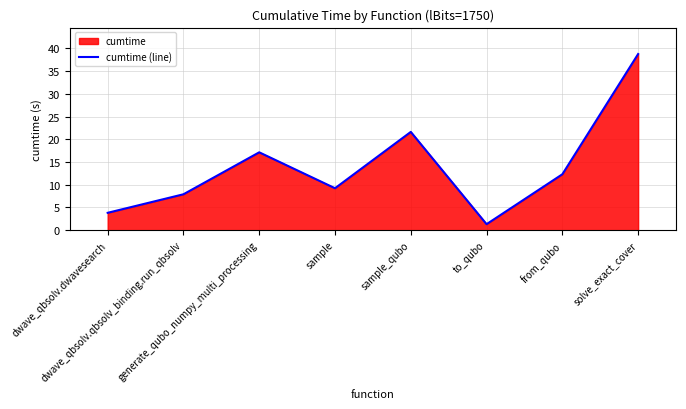

Reading right to left, transcribe all the data shown in this chart.

38.7	12.3	1.3	21.6	9.2	17.1	7.9	3.8